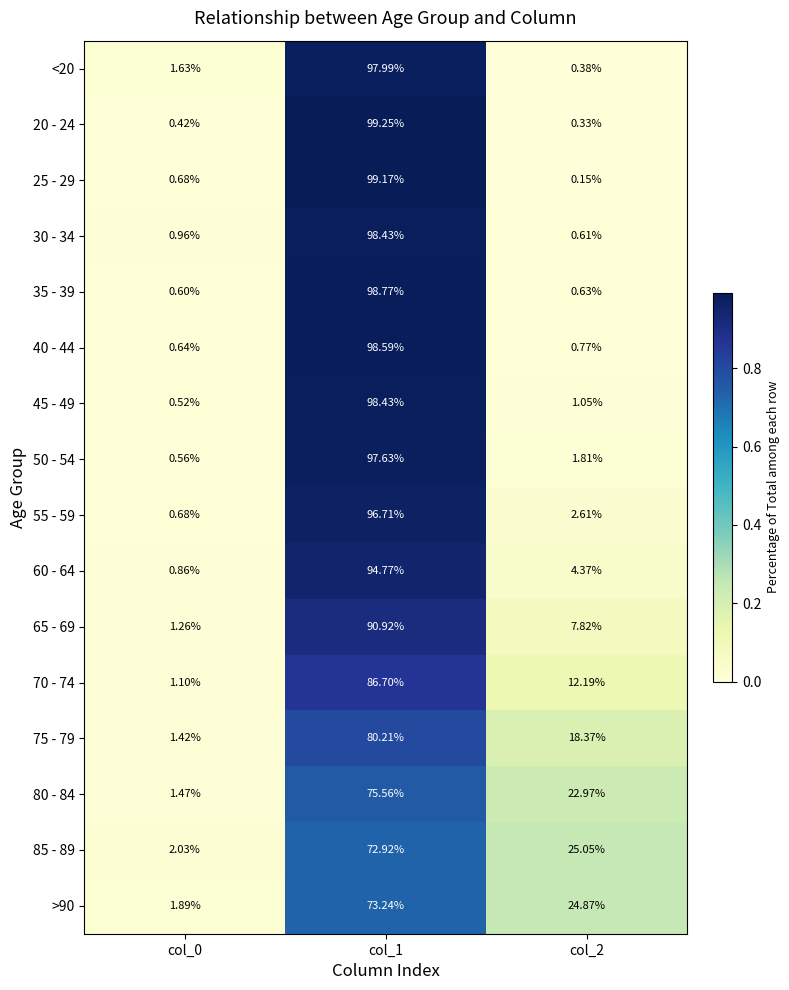

Which series changed the most between col_0 and col_2?

85 - 89